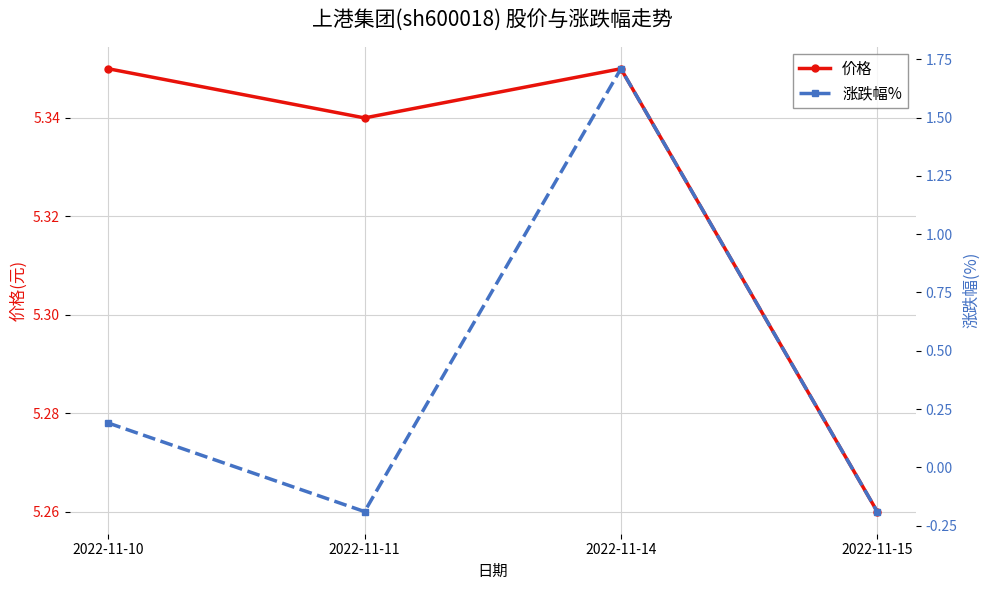

True or false: 涨跌幅% and 价格 cross at least once.

False